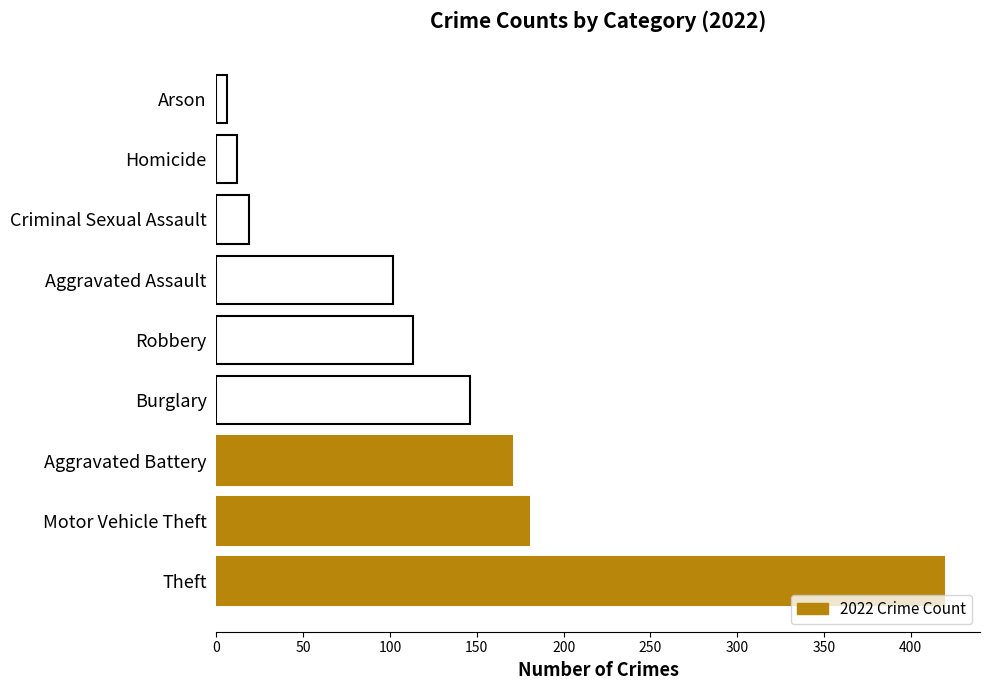

Reading bottom to top, extract all data points from this chart.

419	180	170	146	113	102	19	12	6